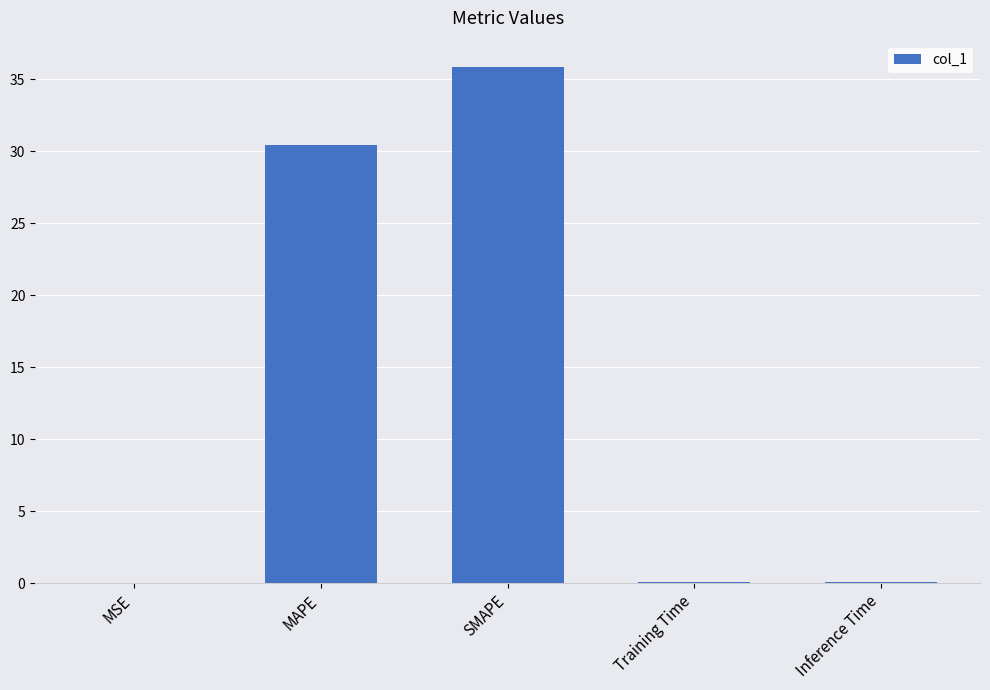

Which category has the highest value across all series?

SMAPE